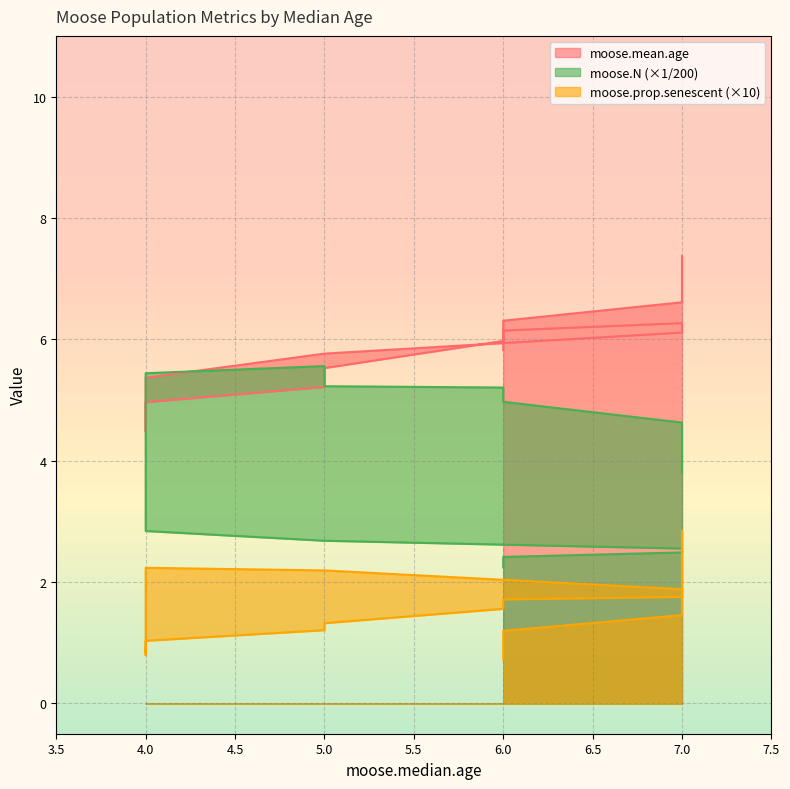

What is the sum of all moose.N values?

77.5